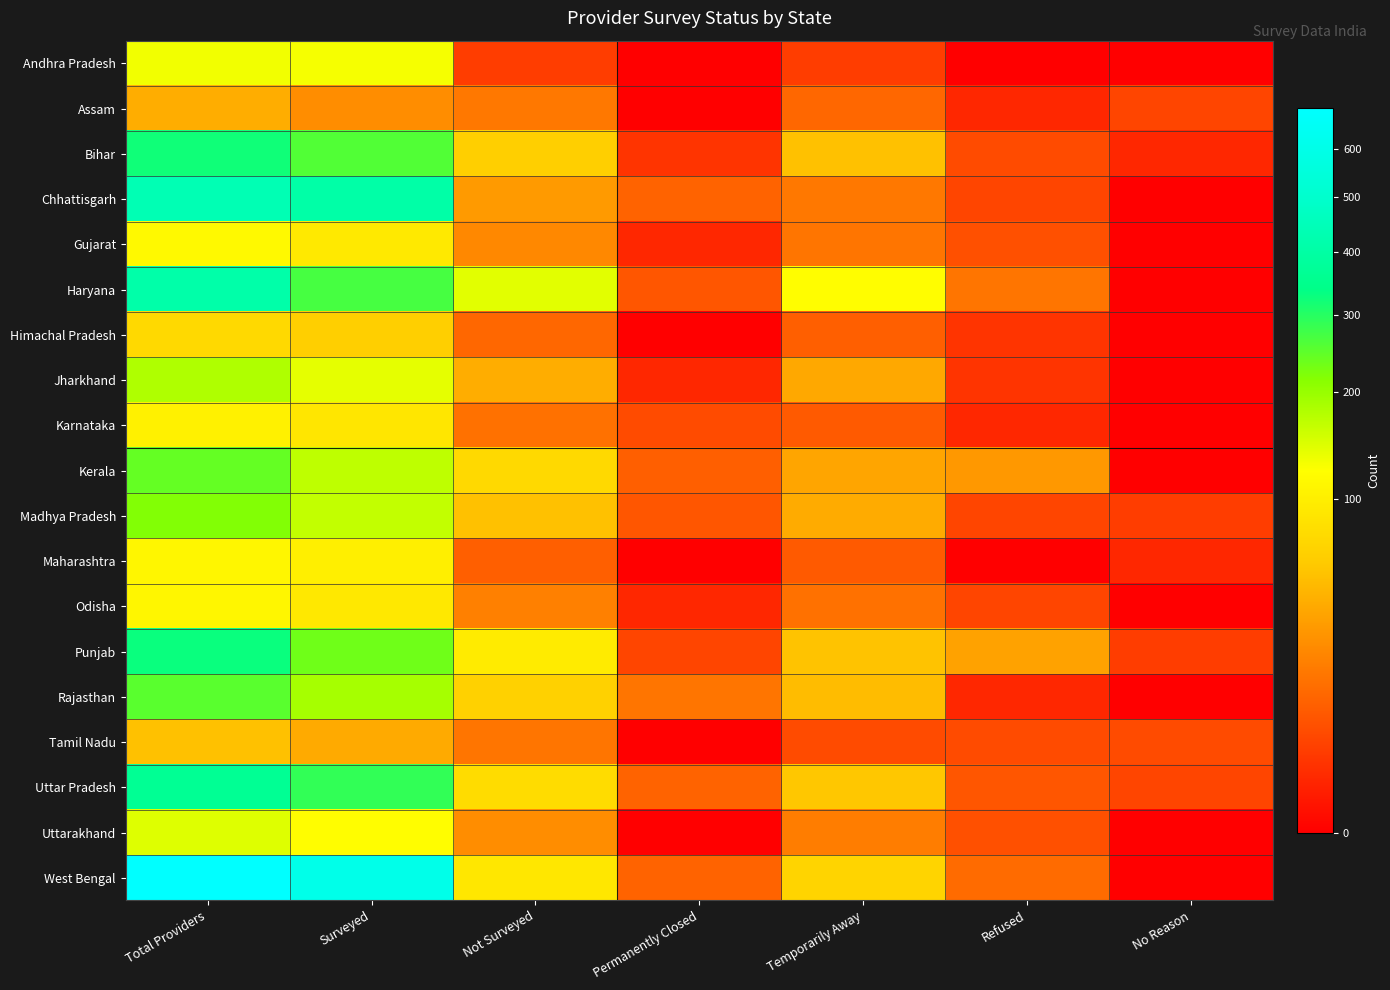

What is the total value across all series at Total Providers?

4335